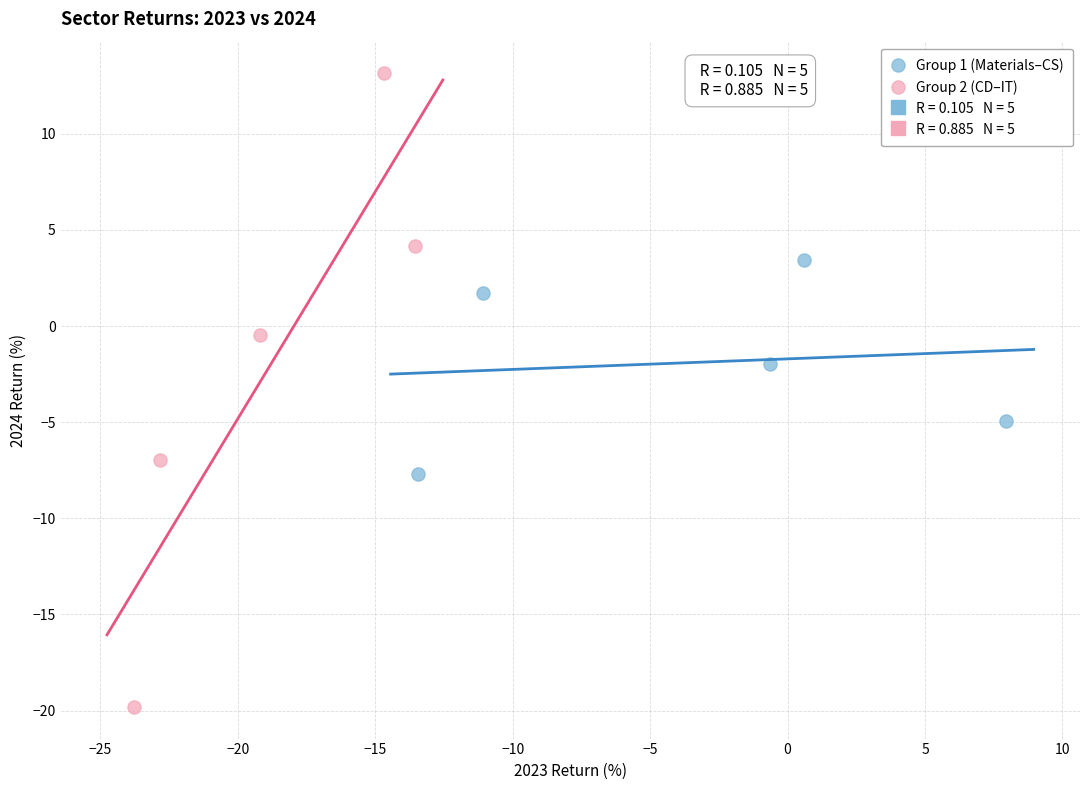

Which series contains the highest Y value?

Group 2 (CD–IT)